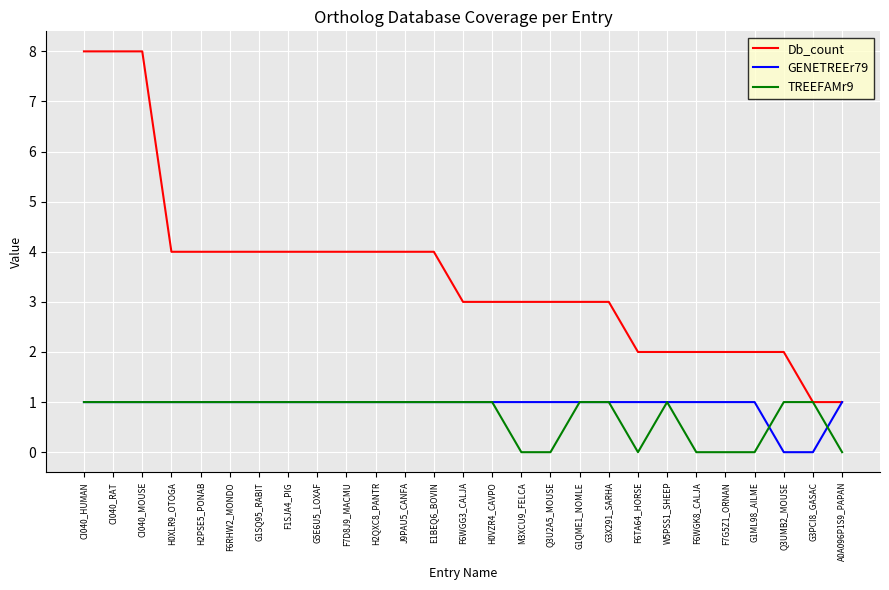

What position from the left is G1SQ95_RABIT?

7